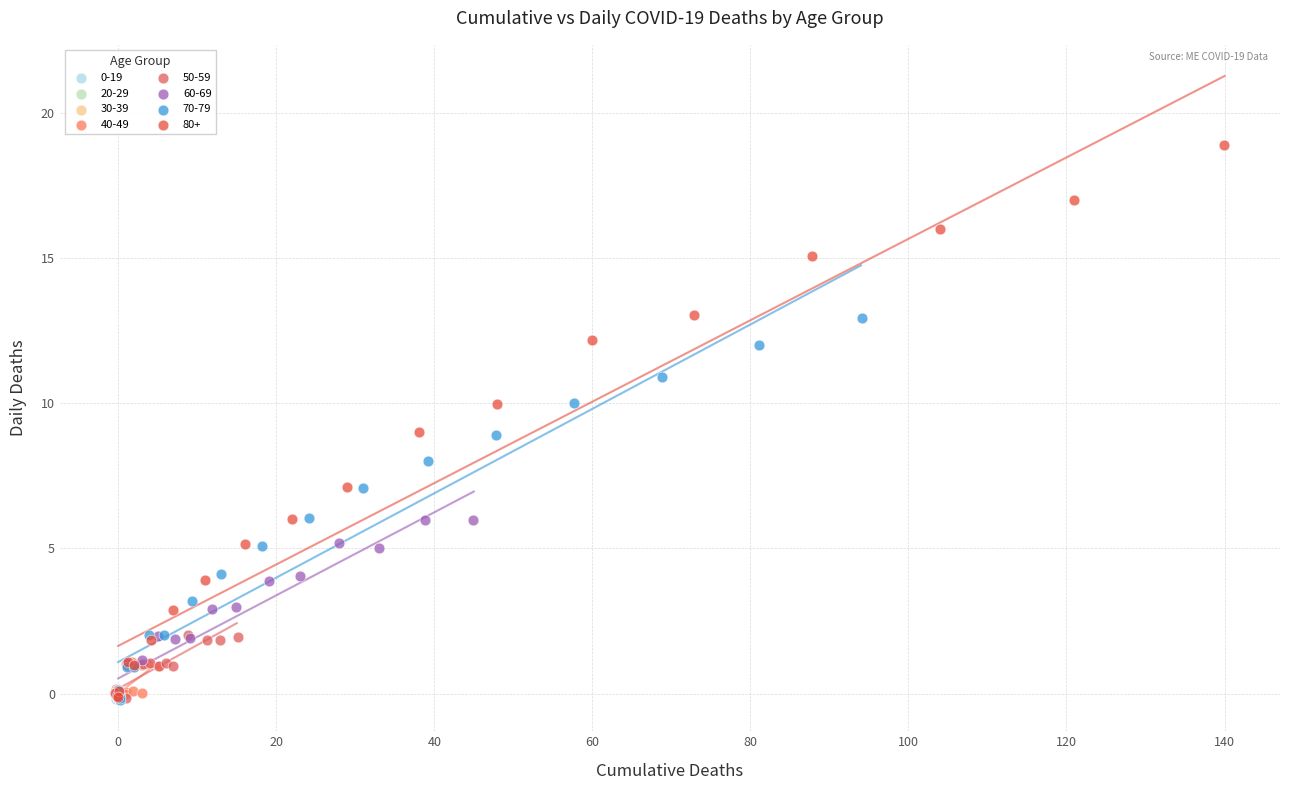

Which series reaches the maximum Y coordinate?

80+